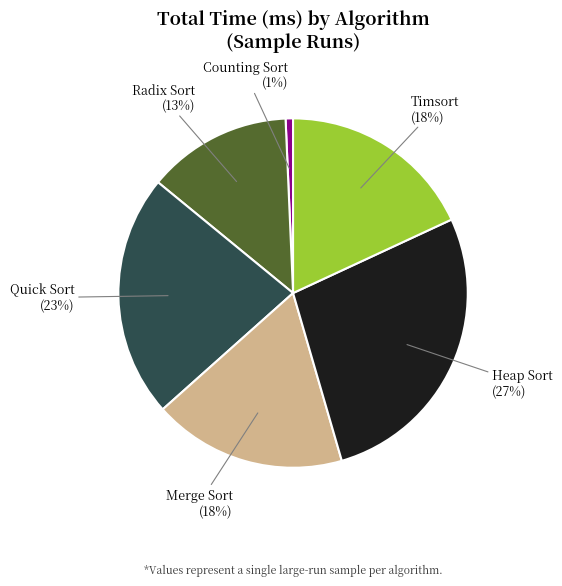

Is the sum of Quick Sort and Counting Sort greater than half?

No